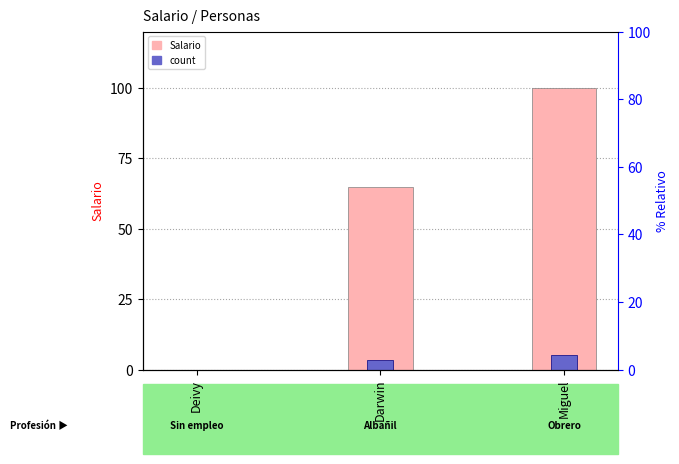

Read the count value at Miguel.

5.0